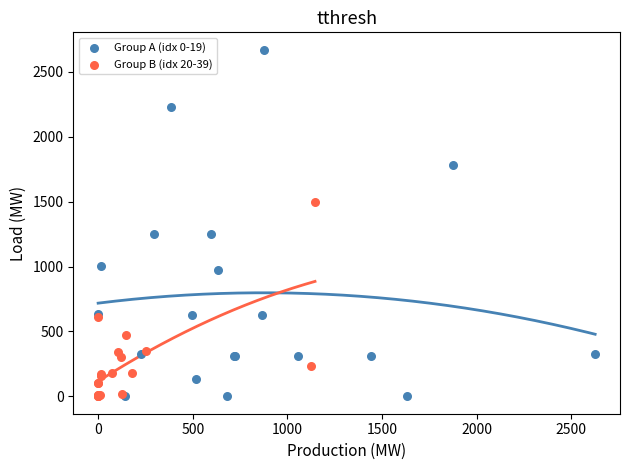

Which series reaches the maximum Y coordinate?

Group A (idx 0-19)